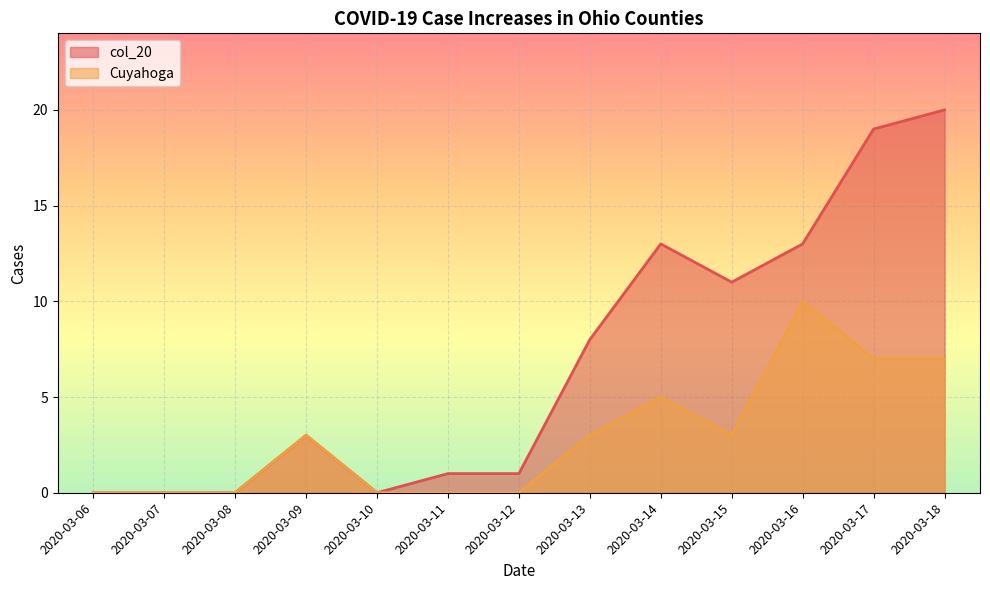

The Cuyahoga series shows 4 at 2020-03-16. True or false?

False